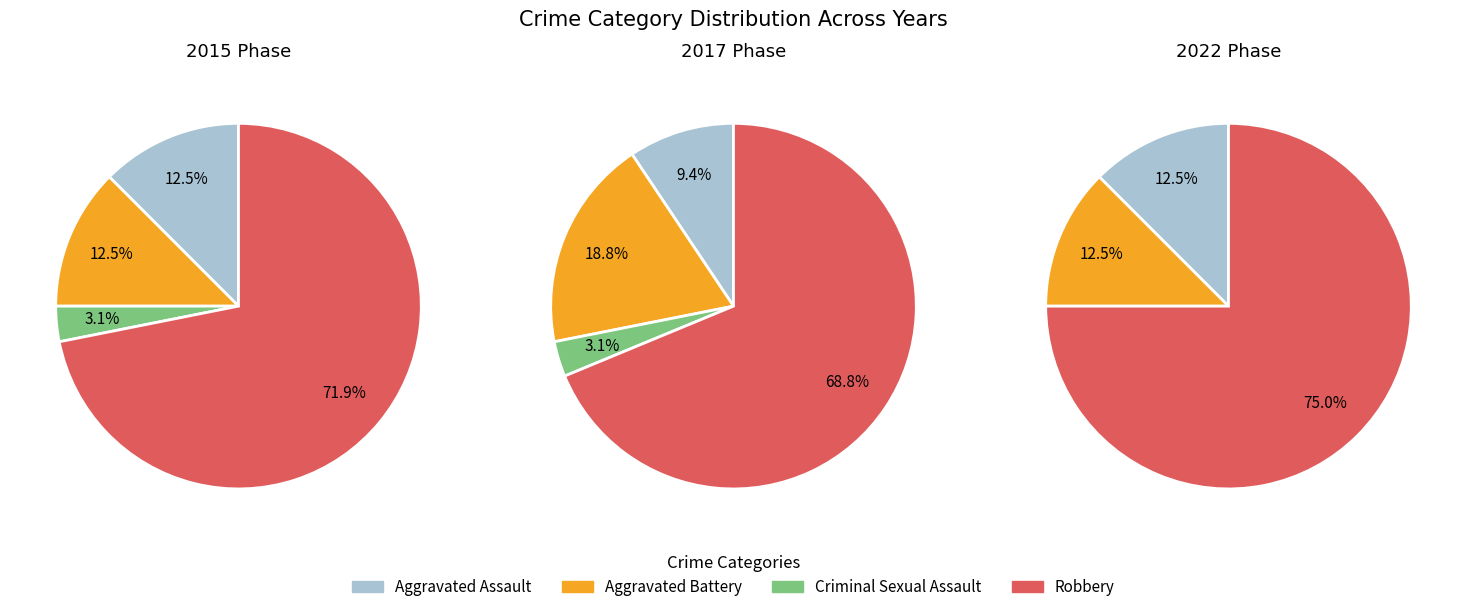

True or false: Aggravated Battery accounts for 12% of the total.

True